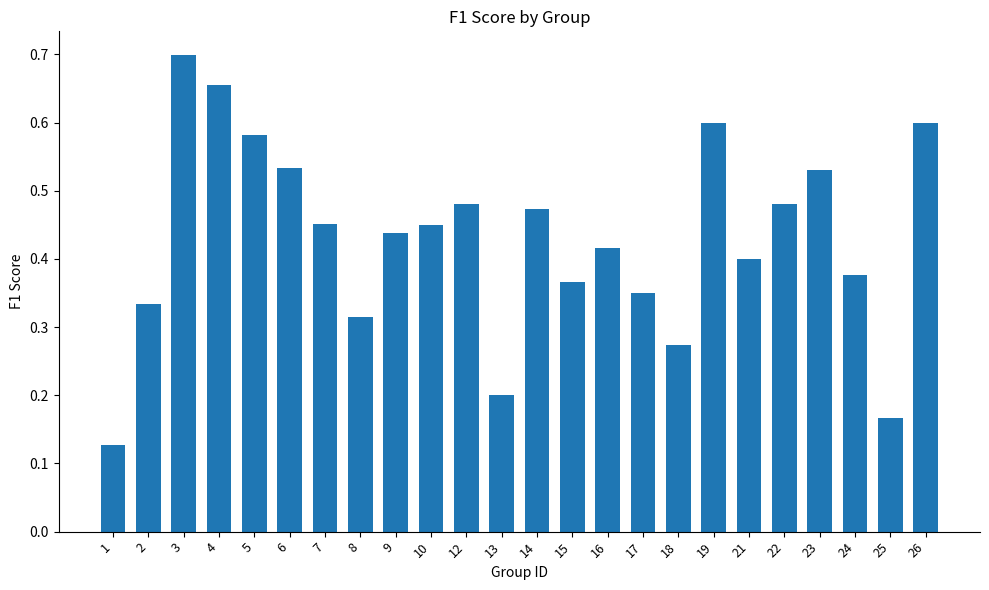

Between 5 and 23, which is larger?

5